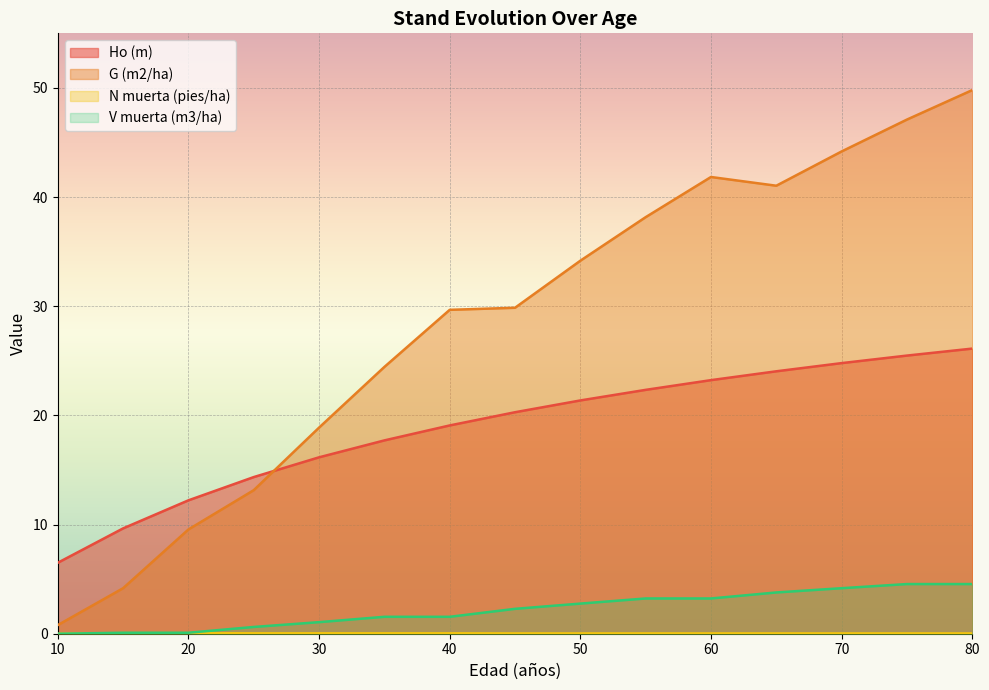

What is the total value across all series at 35?

43.7